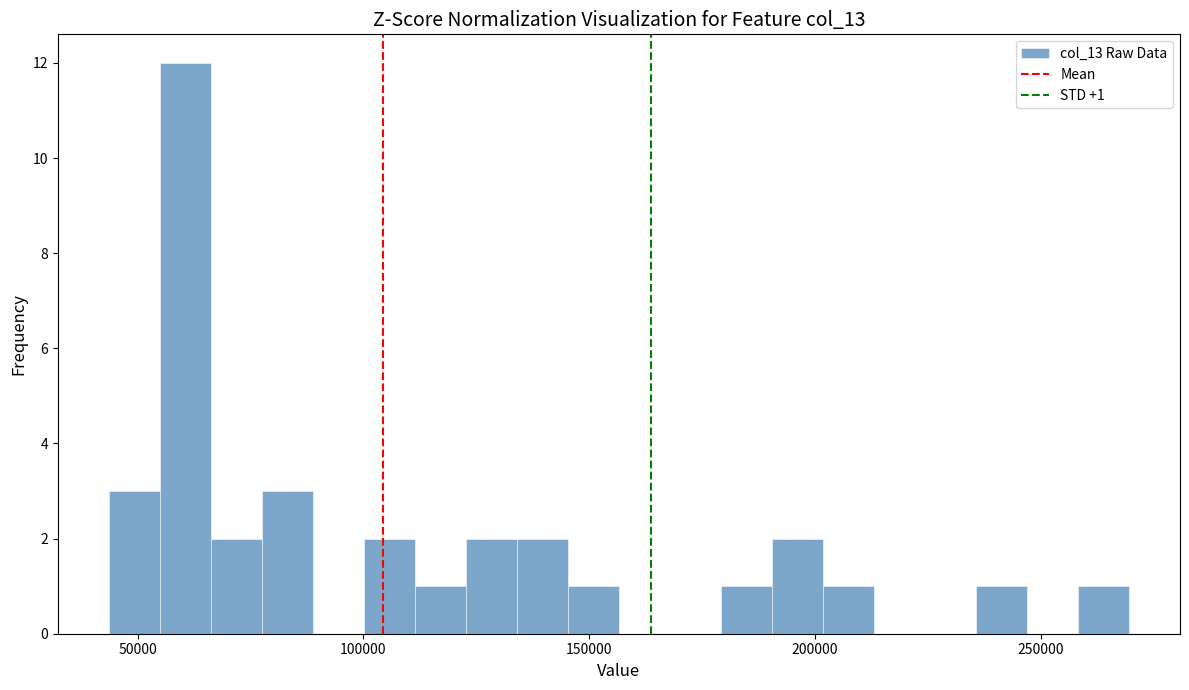

Read against the x-axis, roughly where is the centre of the tallest bar?

60000